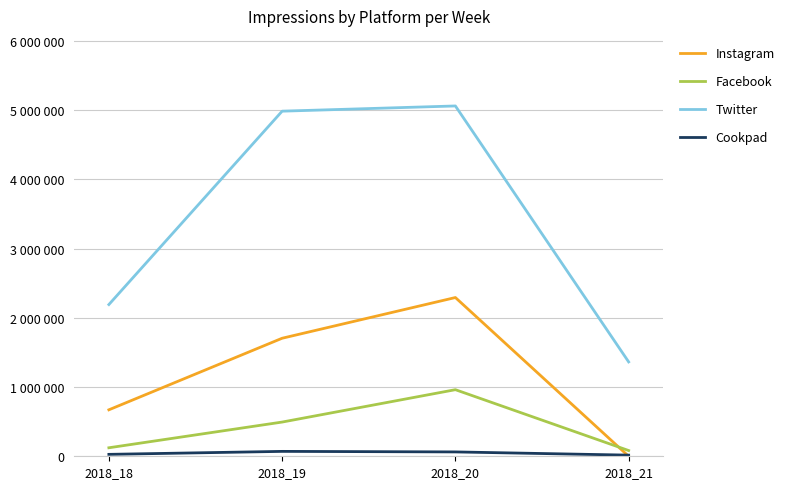

What are all the series names shown in the legend?

Instagram, Facebook, Twitter, Cookpad